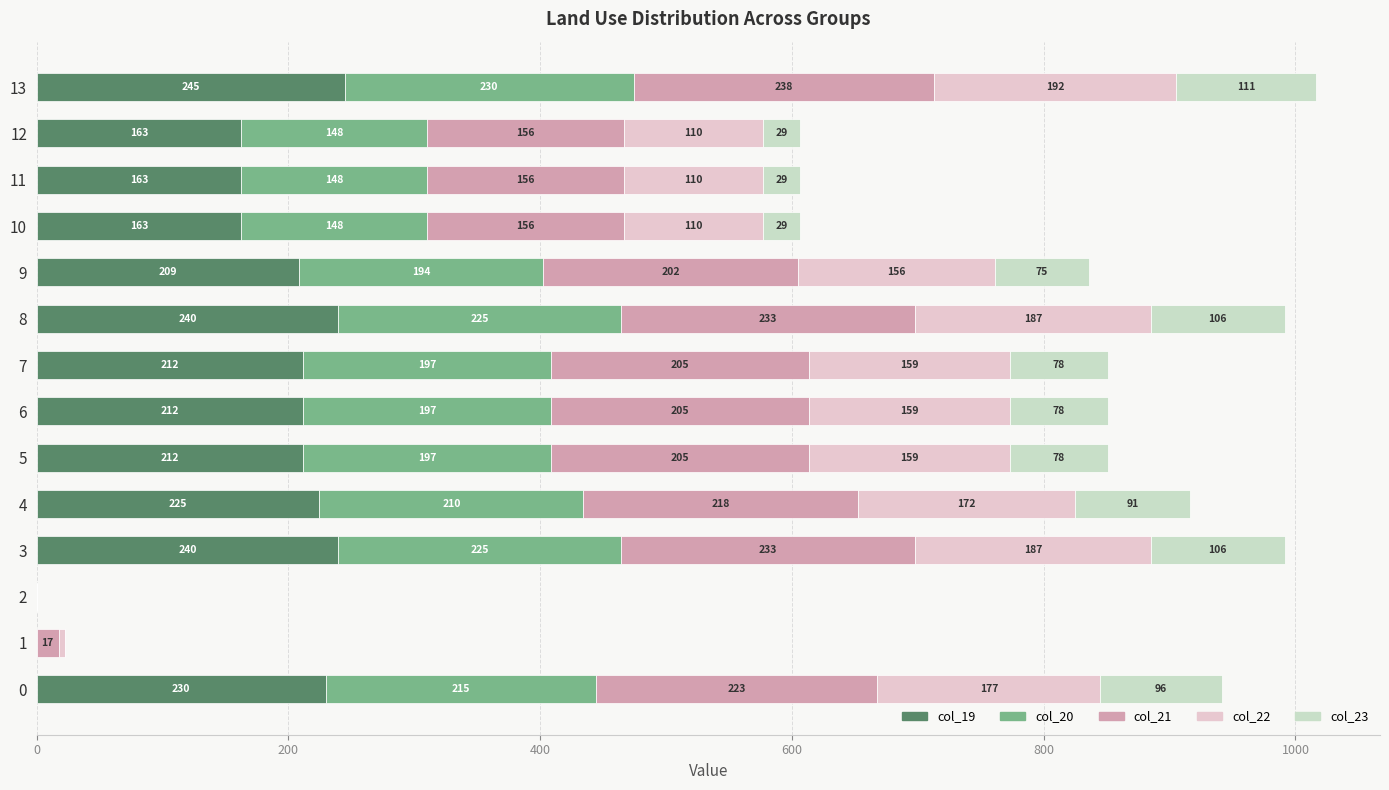

True or false: col_19 has a value of 336.2 at 3.

False